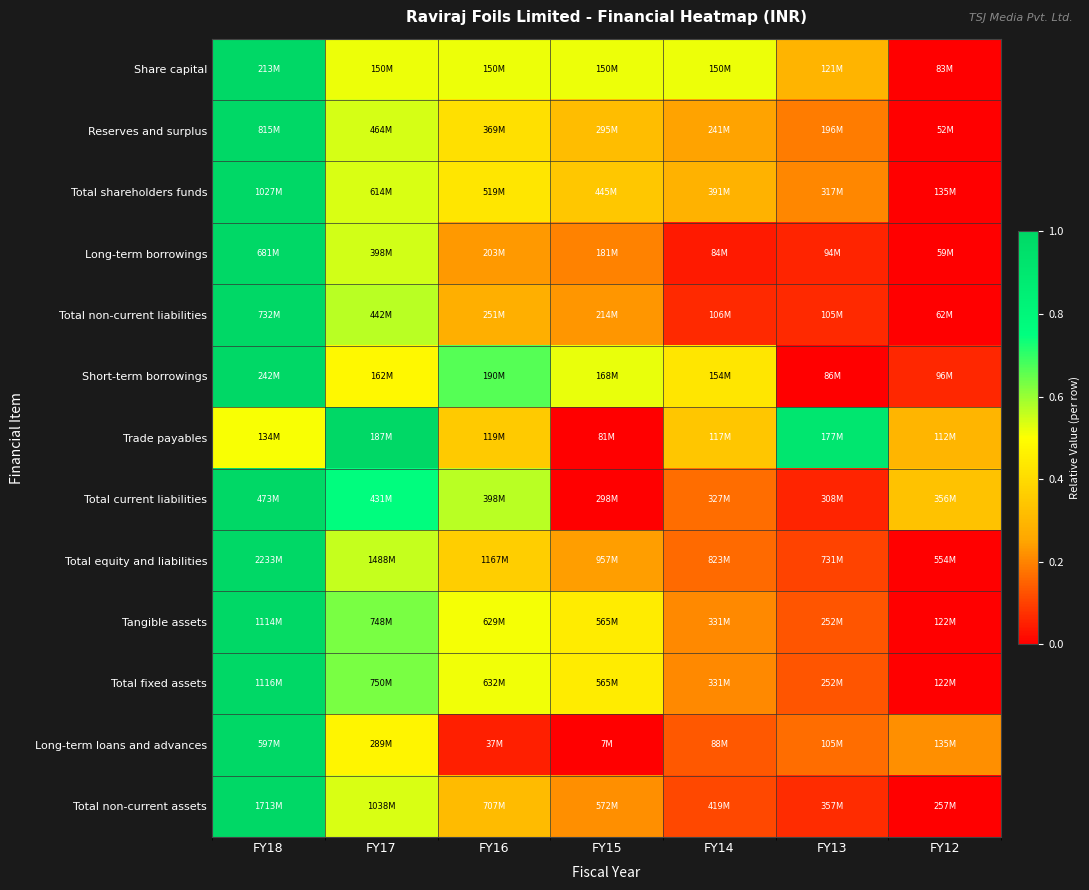

Reading left to right, transcribe all the data shown in this chart.

Share capital: FY18=1.0	FY17=0.5	FY16=0.5	FY15=0.5	FY14=0.5	FY13=0.3	FY12=0.0
Reserves and surplus: FY18=1.0	FY17=0.5	FY16=0.4	FY15=0.3	FY14=0.2	FY13=0.2	FY12=0.0
Total shareholders funds: FY18=1.0	FY17=0.5	FY16=0.4	FY15=0.3	FY14=0.3	FY13=0.2	FY12=0.0
Long-term borrowings: FY18=1.0	FY17=0.5	FY16=0.2	FY15=0.2	FY14=0.0	FY13=0.1	FY12=0.0
Total non-current liabilities: FY18=1.0	FY17=0.6	FY16=0.3	FY15=0.2	FY14=0.1	FY13=0.1	FY12=0.0
Short-term borrowings: FY18=1.0	FY17=0.5	FY16=0.7	FY15=0.5	FY14=0.4	FY13=0.0	FY12=0.1
Trade payables: FY18=0.5	FY17=1.0	FY16=0.4	FY15=0.0	FY14=0.3	FY13=0.9	FY12=0.3
Total current liabilities: FY18=1.0	FY17=0.8	FY16=0.6	FY15=0.0	FY14=0.2	FY13=0.1	FY12=0.3
Total equity and liabilities: FY18=1.0	FY17=0.6	FY16=0.4	FY15=0.2	FY14=0.2	FY13=0.1	FY12=0.0
Tangible assets: FY18=1.0	FY17=0.6	FY16=0.5	FY15=0.4	FY14=0.2	FY13=0.1	FY12=0.0
Total fixed assets: FY18=1.0	FY17=0.6	FY16=0.5	FY15=0.4	FY14=0.2	FY13=0.1	FY12=0.0
Long-term loans and advances: FY18=1.0	FY17=0.5	FY16=0.1	FY15=0.0	FY14=0.1	FY13=0.2	FY12=0.2
Total non-current assets: FY18=1.0	FY17=0.5	FY16=0.3	FY15=0.2	FY14=0.1	FY13=0.1	FY12=0.0